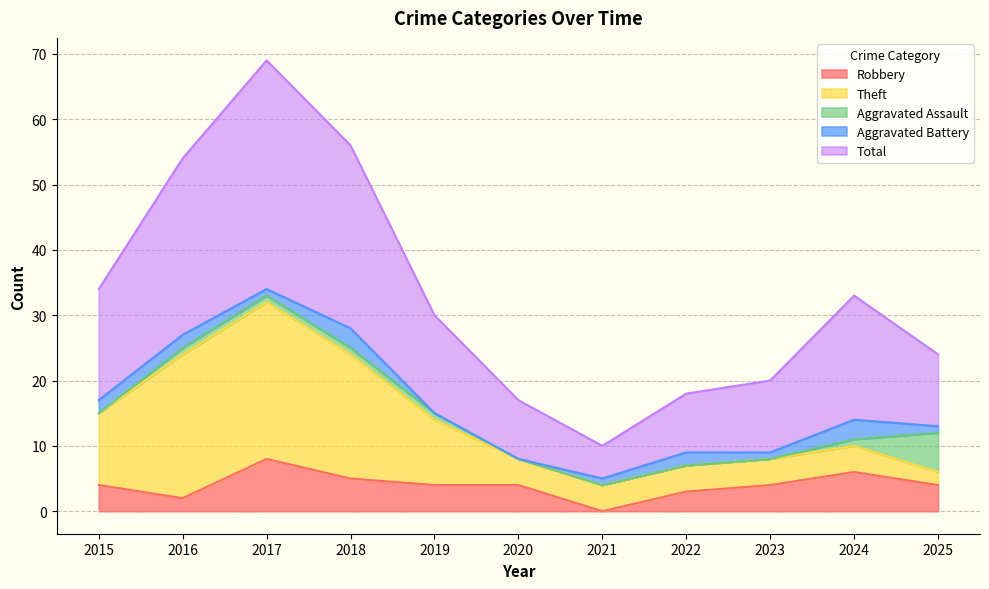

Rank the categories by Total value from lowest to highest.

2021, 2020, 2022, 2023, 2025, 2019, 2015, 2024, 2016, 2018, 2017